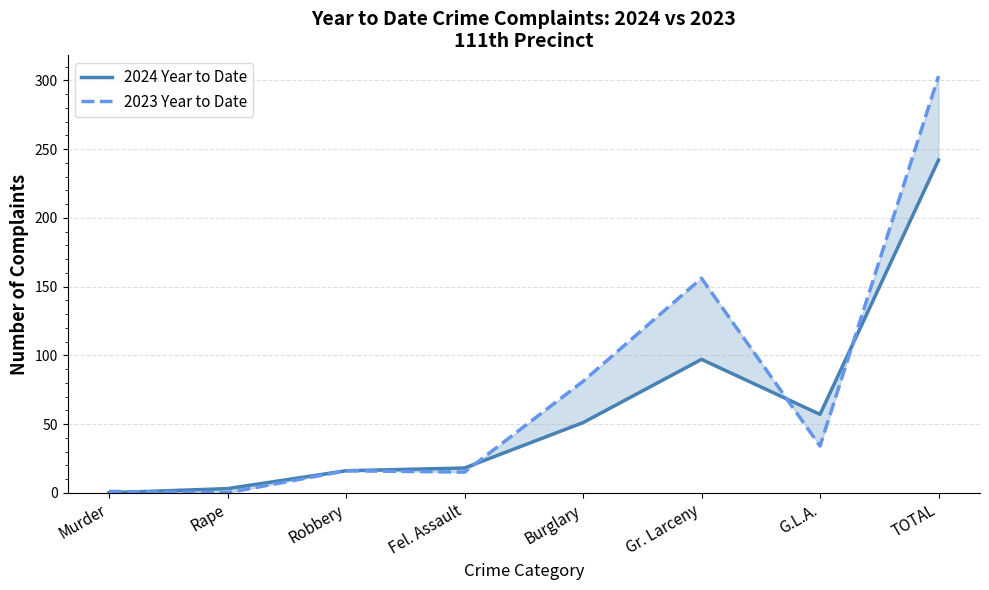

What is the difference between the second highest and second lowest values in the 2023 Year to Date series?

155